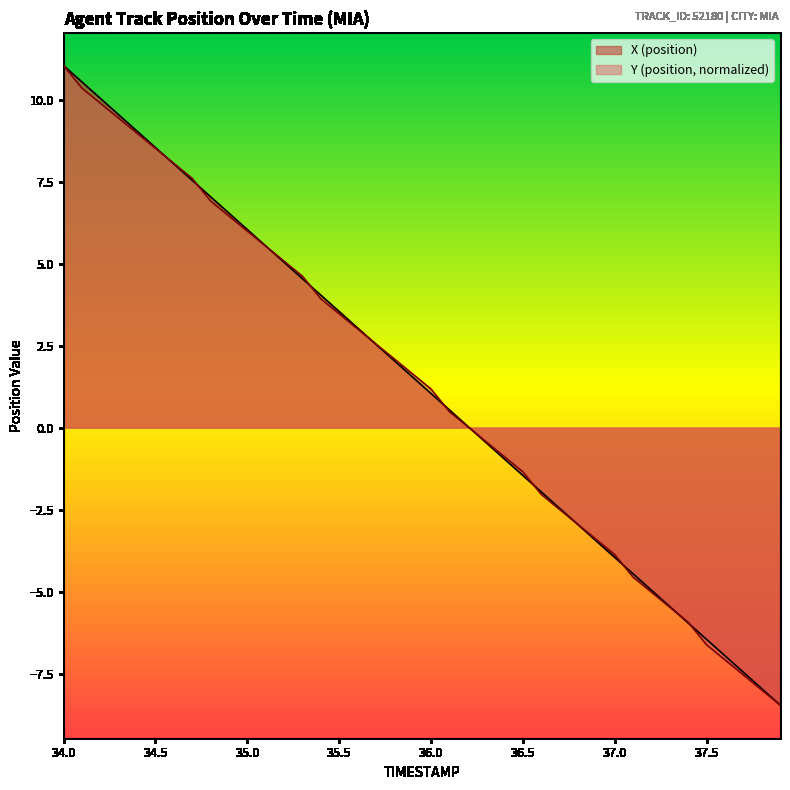

What is the lowest value of the X (position) series?

-8.5